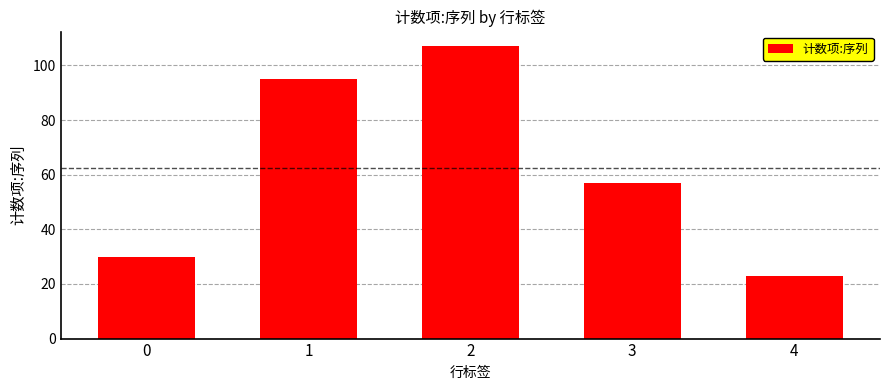

What is the change in value from 3 to 4?

-34